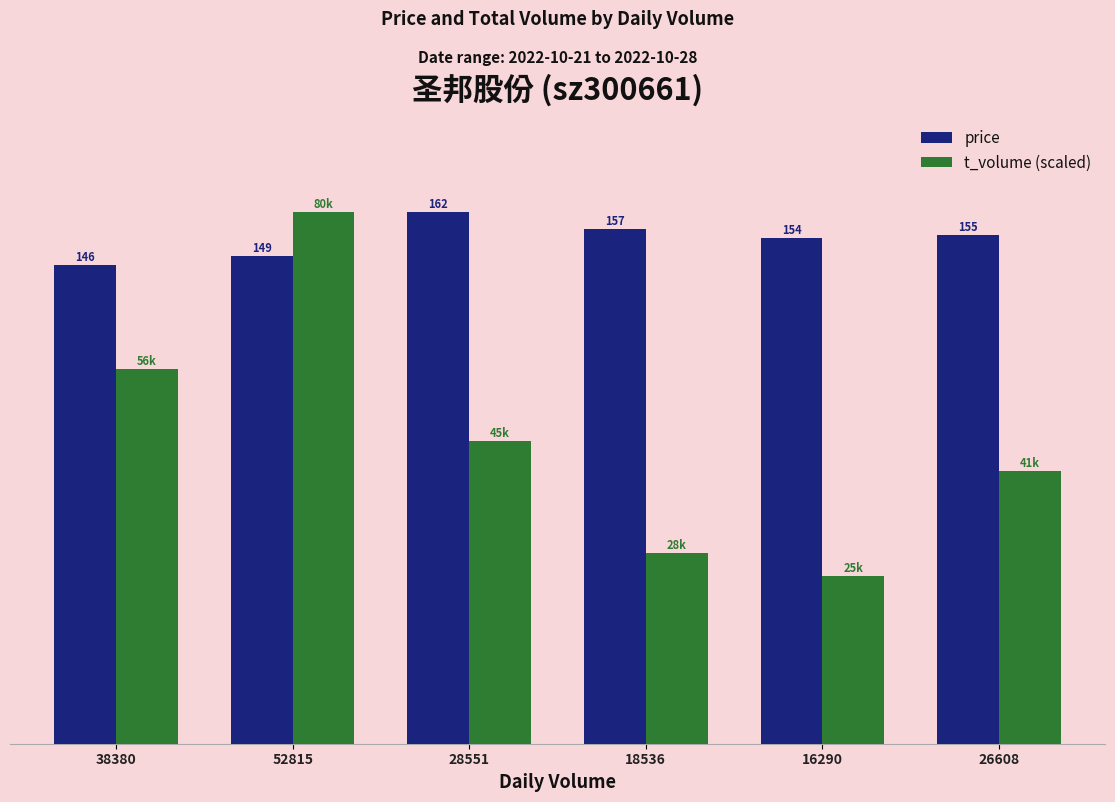

What are all the series names shown in the legend?

price, t_volume (scaled)